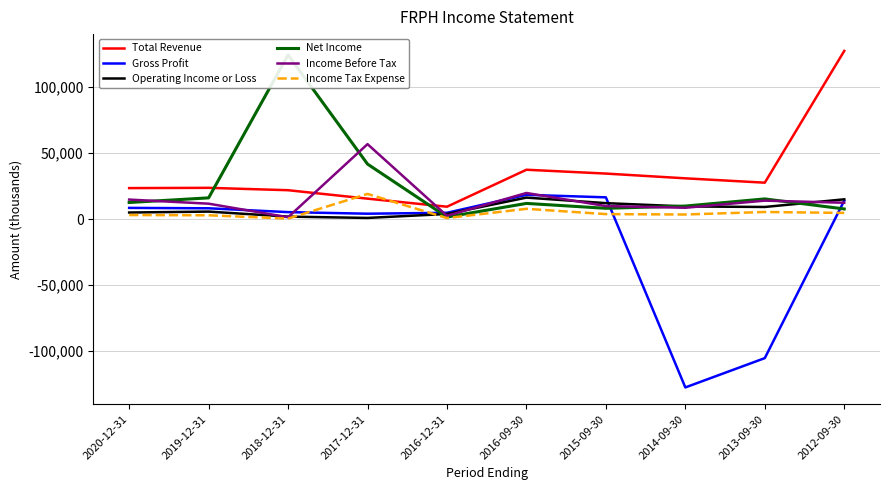

Which category has the highest value in the Operating Income or Loss series?

2016-09-30